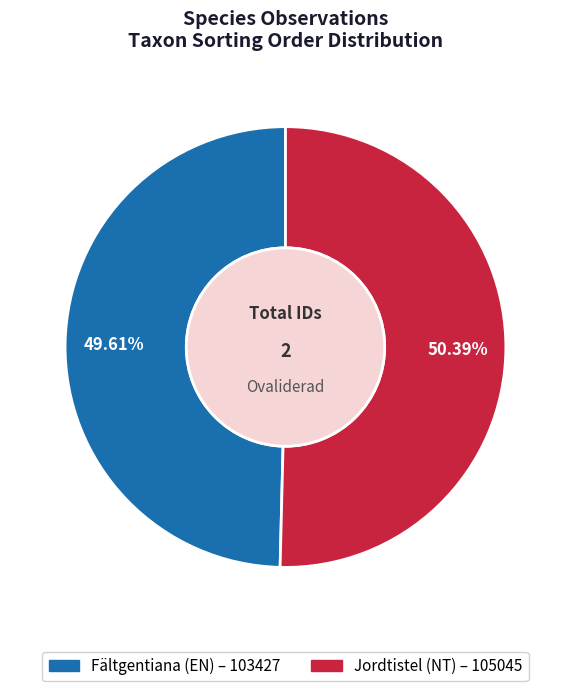

Is there a majority slice in this chart?

Yes